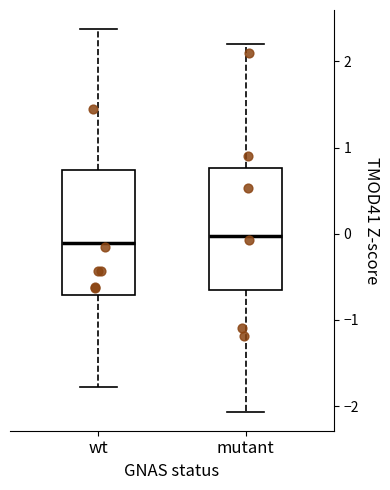

Reading left to right, transcribe this box plot: for each box, give where its median line is, the range the box spans, and where its two whiskers end, as read against the y-axis. The values are not printed on the chart, so give them approximately, as read against the axis.

wt: median -0.1, box -0.7 to 0.7, whiskers -1.8 to 2.4
mutant: median 0.0, box -0.7 to 0.8, whiskers -2.1 to 2.2